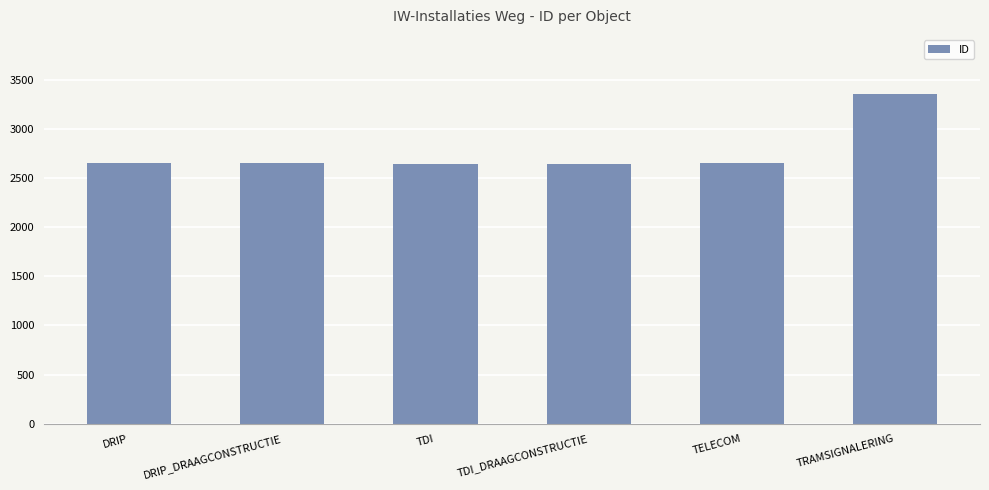

Are the bars horizontal?

No